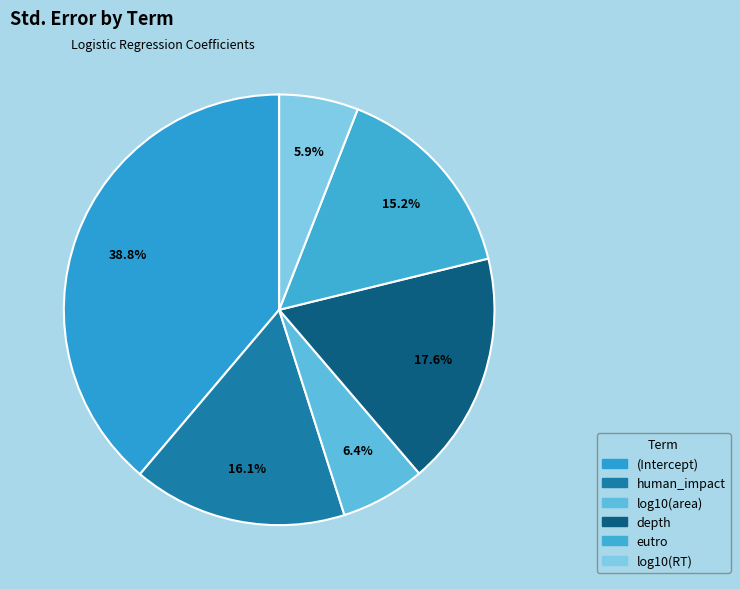

Between eutro and (Intercept), which is larger?

(Intercept)